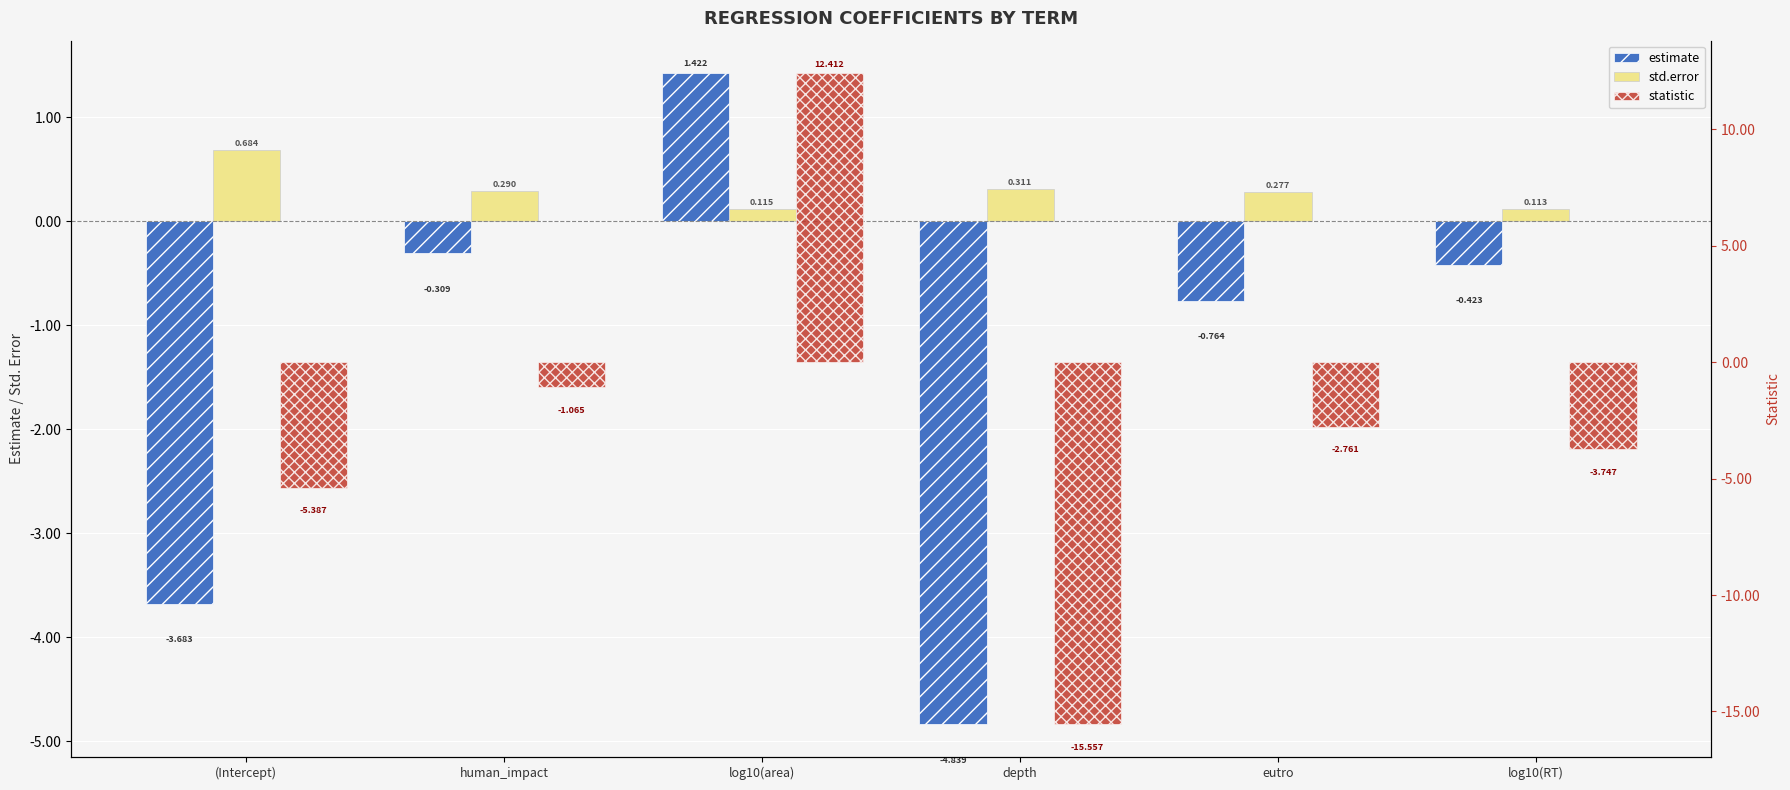

Which series has the largest total across all categories?

std.error